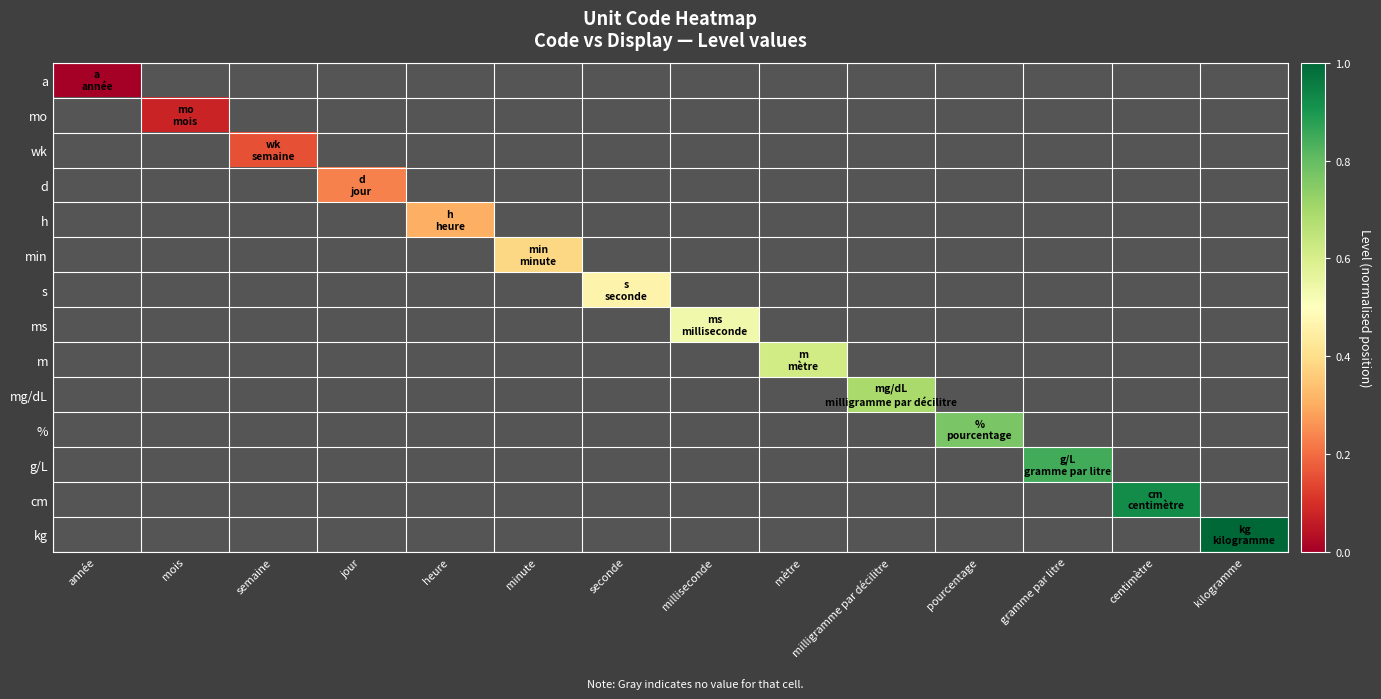

List the series in order of their overall mean, lowest first.

a, mo, wk, d, h, min, s, ms, m, mg/dL, %, g/L, cm, kg